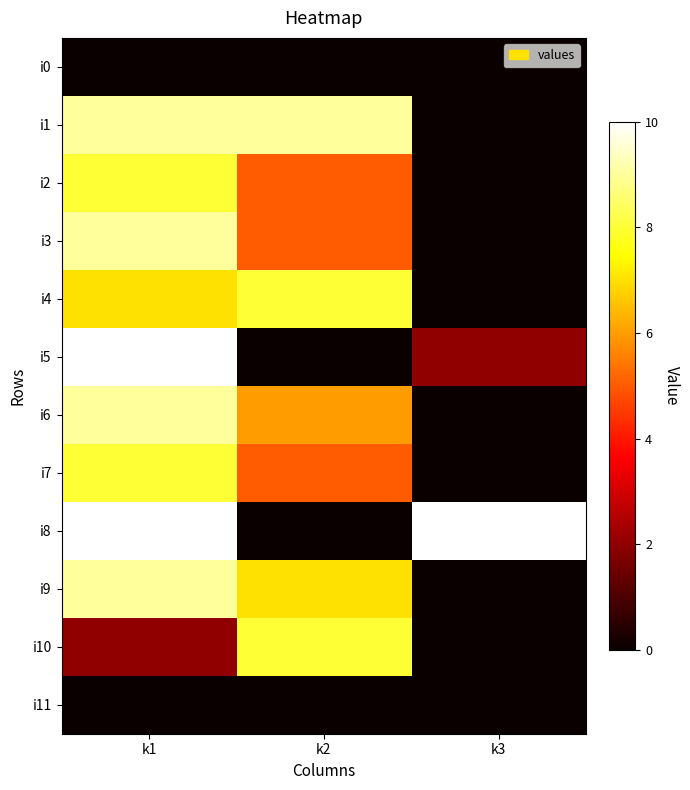

Reading left to right, list all the values displayed in this chart.

i0: k1=0	k2=0	k3=0
i1: k1=9	k2=9	k3=0
i2: k1=8	k2=5	k3=0
i3: k1=9	k2=5	k3=0
i4: k1=7	k2=8	k3=0
i5: k1=10	k2=0	k3=2
i6: k1=9	k2=6	k3=0
i7: k1=8	k2=5	k3=0
i8: k1=10	k2=0	k3=10
i9: k1=9	k2=7	k3=0
i10: k1=2	k2=8	k3=0
i11: k1=0	k2=0	k3=0